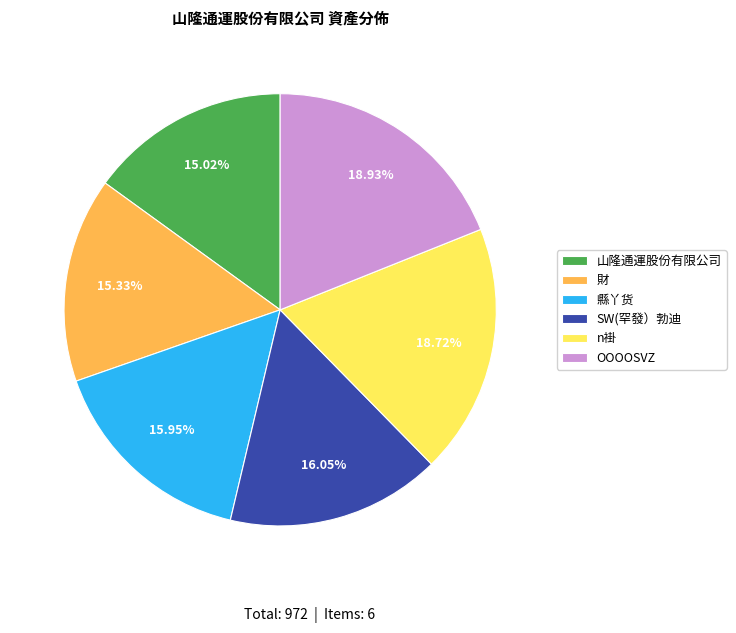

To the nearest percent, what is the difference between the OOOOSVZ and 財 slice percentages?

4%